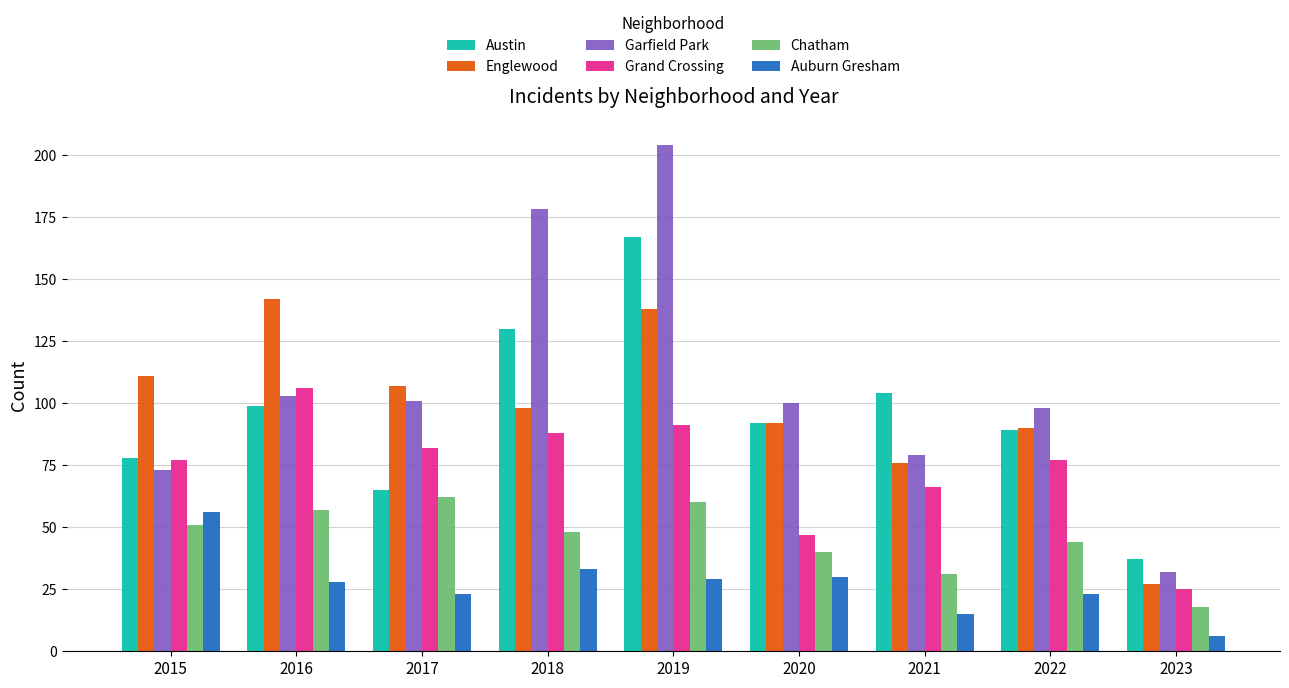

Reading left to right, transcribe all the data shown in this chart.

Austin: 2015=78	2016=99	2017=65	2018=130	2019=167	2020=92	2021=104	2022=89	2023=37
Englewood: 2015=111	2016=142	2017=107	2018=98	2019=138	2020=92	2021=76	2022=90	2023=27
Garfield Park: 2015=73	2016=103	2017=101	2018=178	2019=204	2020=100	2021=79	2022=98	2023=32
Grand Crossing: 2015=77	2016=106	2017=82	2018=88	2019=91	2020=47	2021=66	2022=77	2023=25
Chatham: 2015=51	2016=57	2017=62	2018=48	2019=60	2020=40	2021=31	2022=44	2023=18
Auburn Gresham: 2015=56	2016=28	2017=23	2018=33	2019=29	2020=30	2021=15	2022=23	2023=6